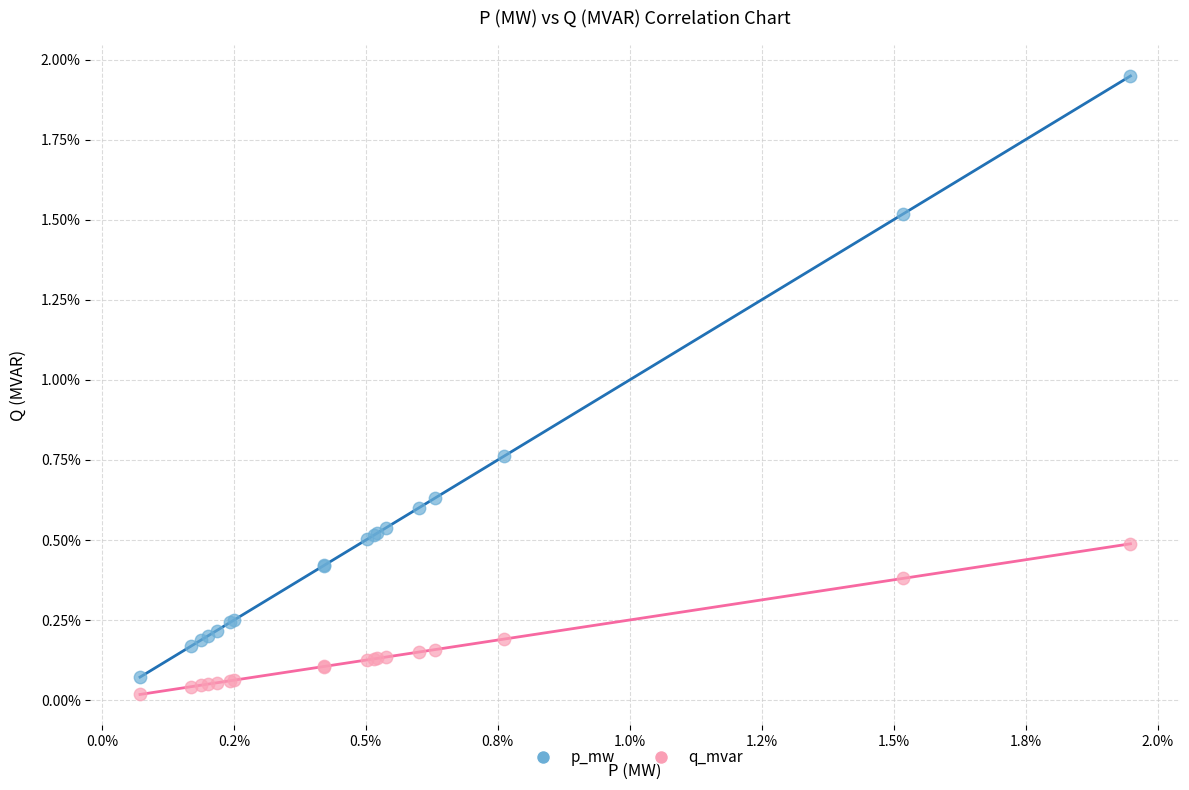

What are all the series names shown in the legend?

p_mw, q_mvar